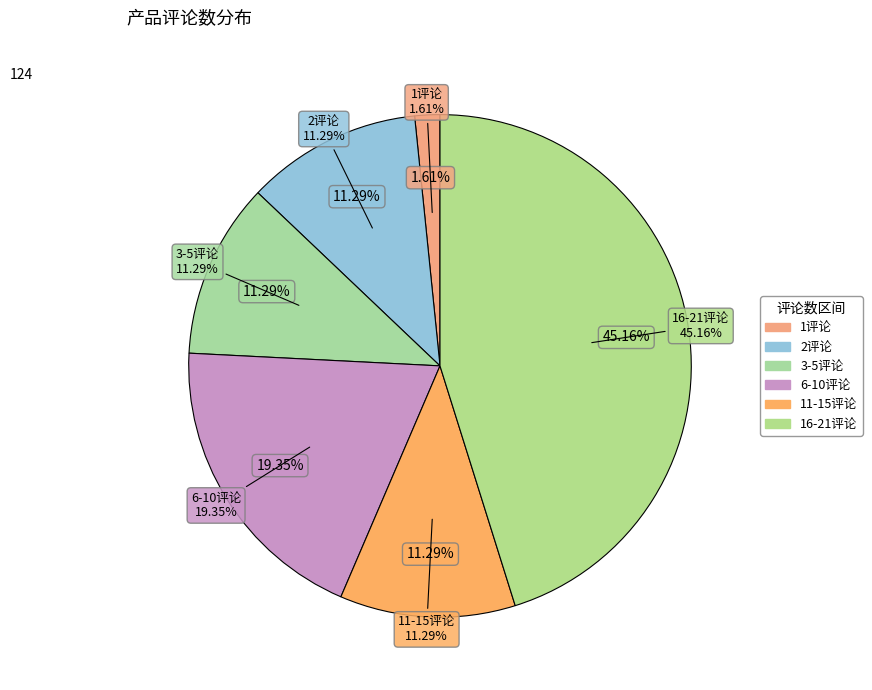

Does any single category account for the majority?

No